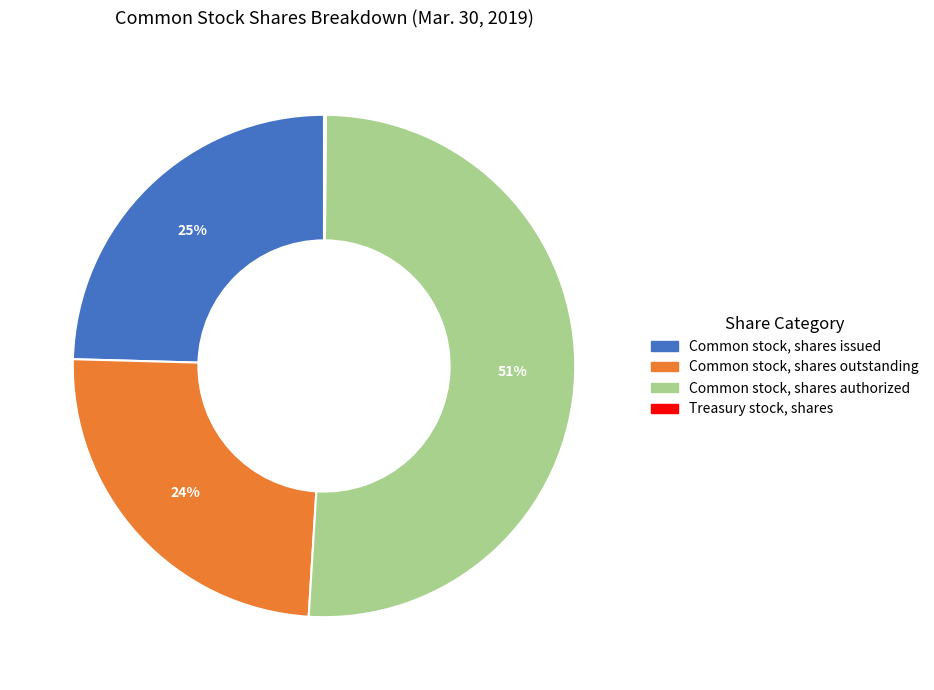

What is the largest slice in the pie chart?

Common stock, shares authorized